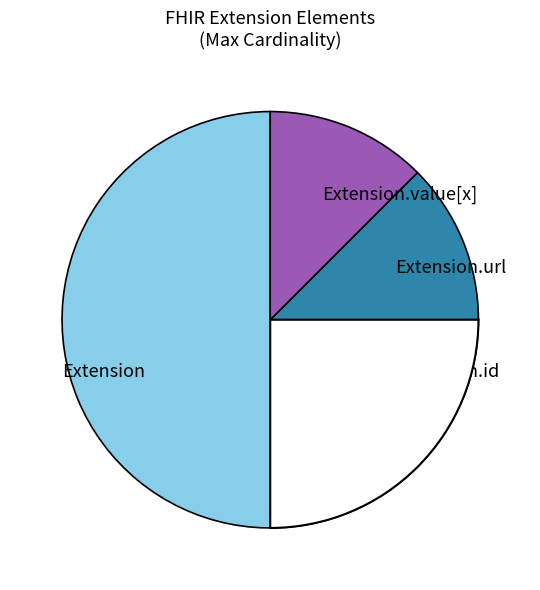

Is the sum of Extension and Extension.value[x] greater than half?

No